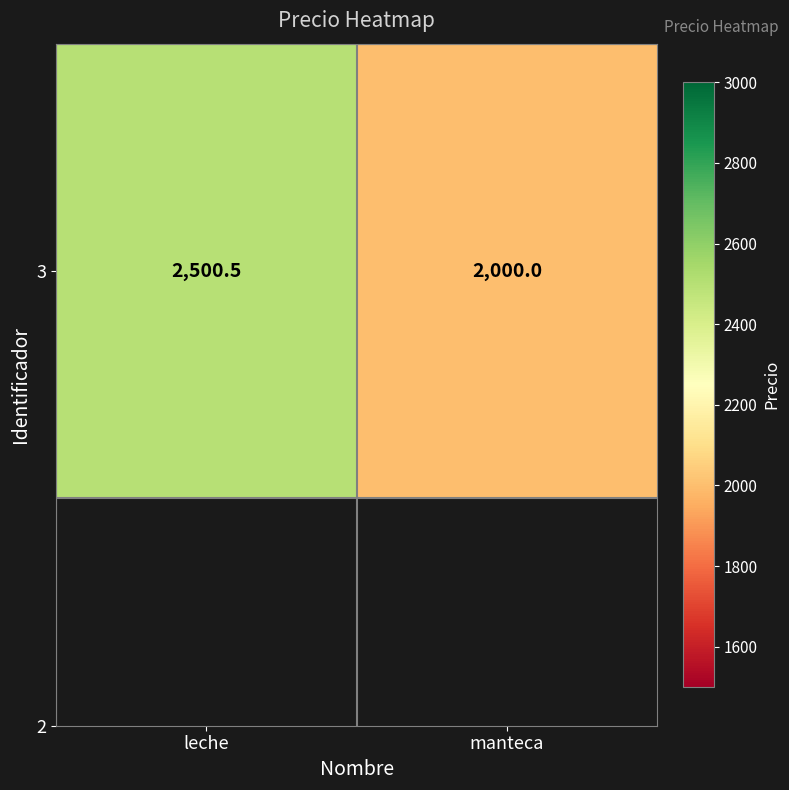

The chart shows a value of 1181.2 at leche. True or false?

False